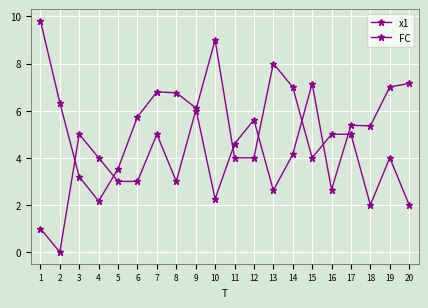

Count the number of data series in this chart.

2